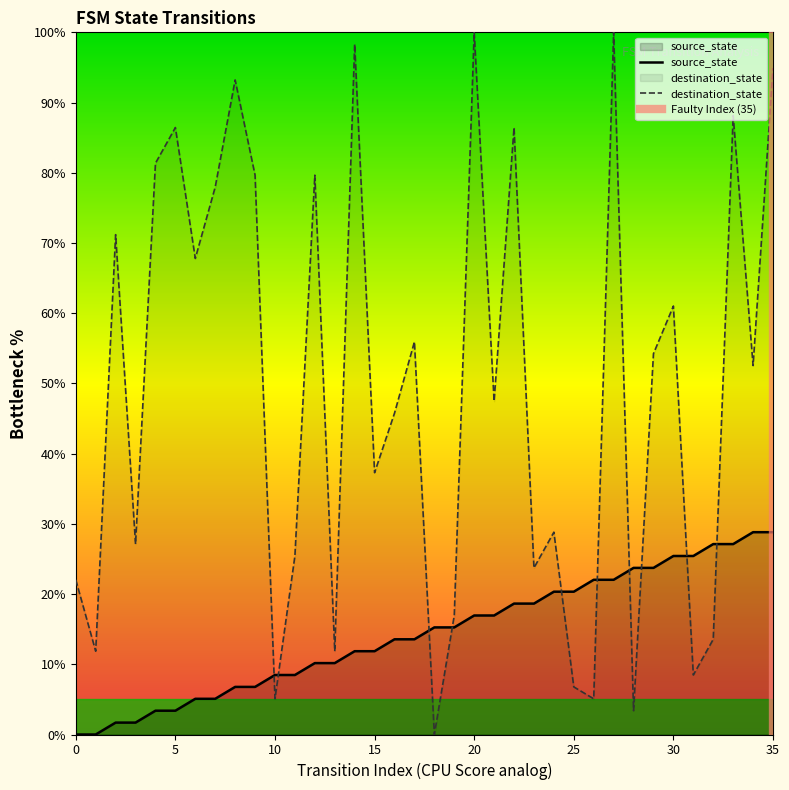

Reading left to right, what are all the values shown in this chart?

source_state: 0.0	0.0	1.7	1.7	3.4	3.4	5.1	5.1	6.8	6.8	8.5	8.5	10.2	10.2	11.9	11.9	13.6	13.6	15.3	15.3	16.9	16.9	18.6	18.6	20.3	20.3	22.0	22.0	23.7	23.7	25.4	25.4	27.1	27.1	28.8	28.8
destination_state: 22.0	11.9	71.2	27.1	81.4	86.4	67.8	78.0	93.2	79.7	5.1	25.4	79.7	11.9	98.3	37.3	45.8	55.9	0.0	16.9	100.0	47.5	86.4	23.7	28.8	6.8	5.1	100.0	3.4	54.2	61.0	8.5	13.6	88.1	52.5	94.9